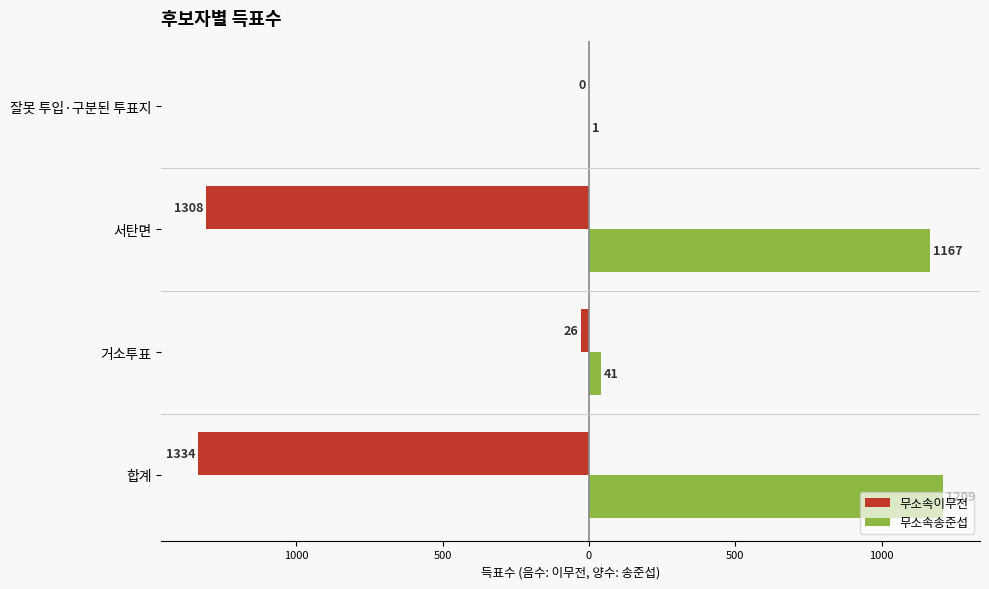

What are all the series names shown in the legend?

무소속이무전, 무소속송준섭